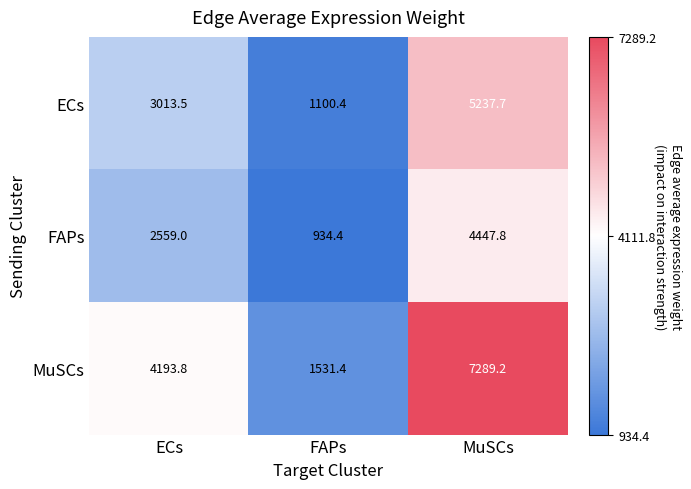

What is the sum of the MuSCs values at FAPs and MuSCs?

8820.6